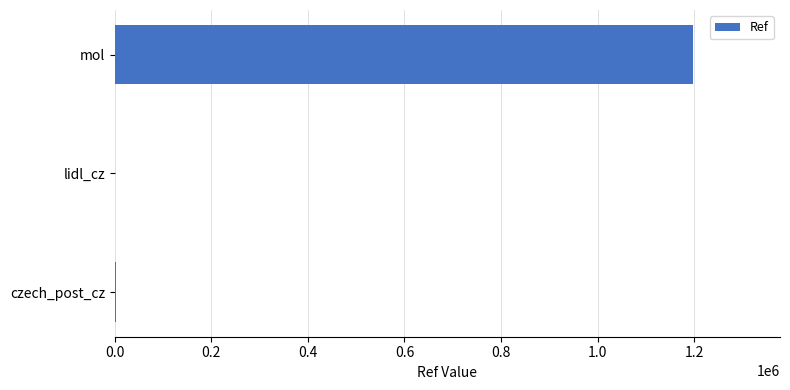

What is the maximum value shown in the chart?

1198140